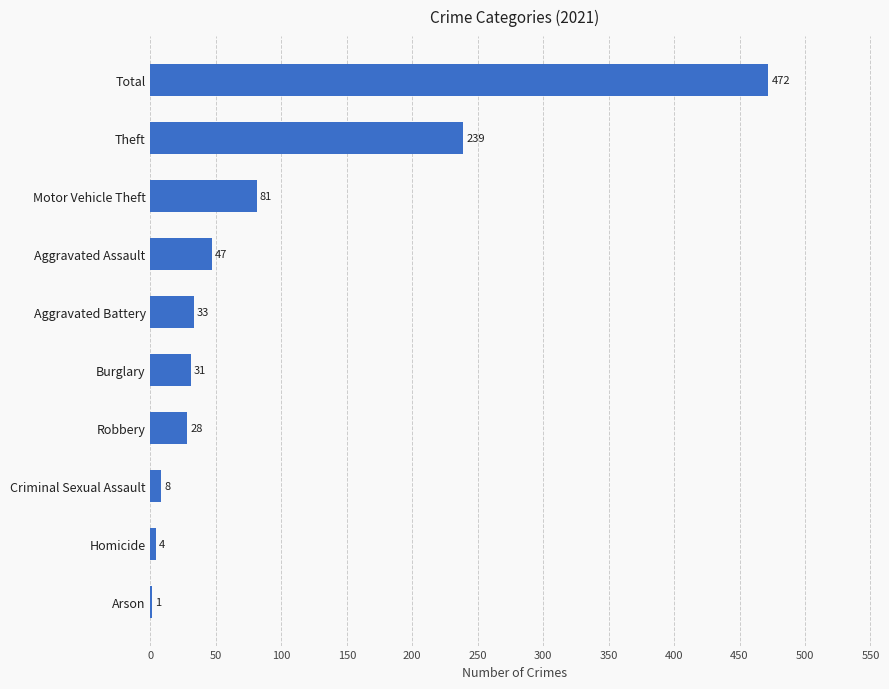

What is the average value?

94